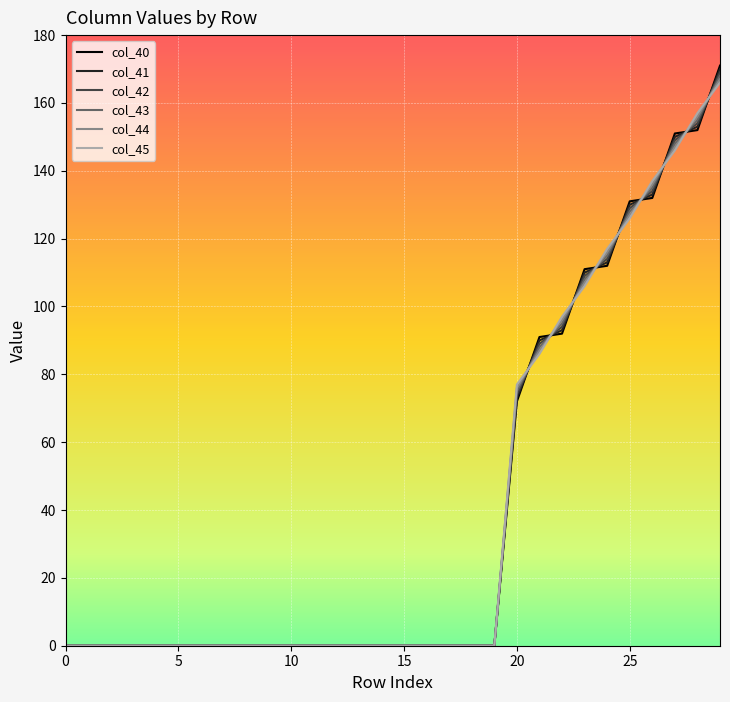

Which series has the widest spread of values?

col_40